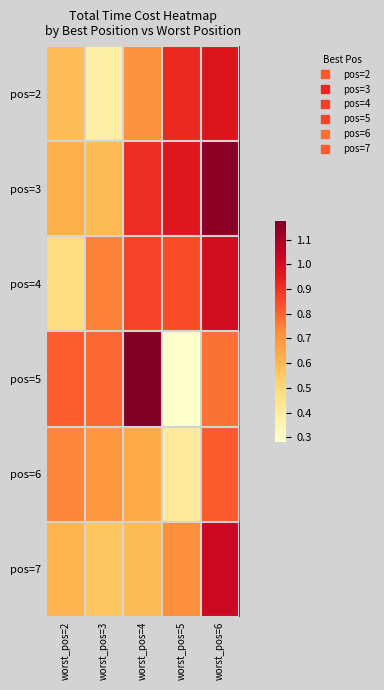

Rank the series by their maximum value, from lowest to highest.

pos=6, pos=2, pos=4, pos=7, pos=3, pos=5